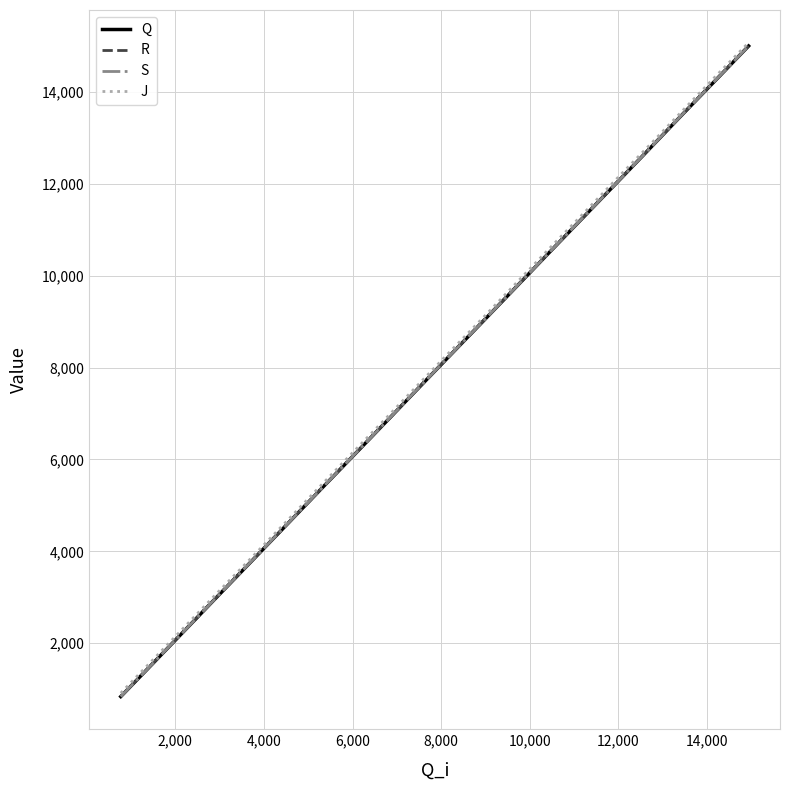

Does the chart have visible grid lines?

Yes